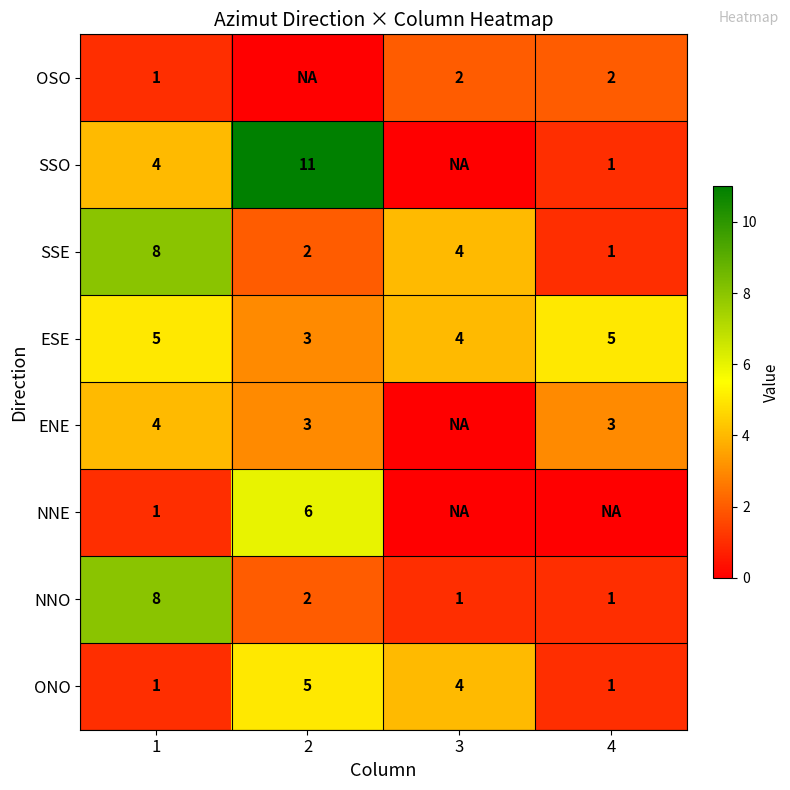

Rank the categories by SSE value from lowest to highest.

4, 2, 3, 1